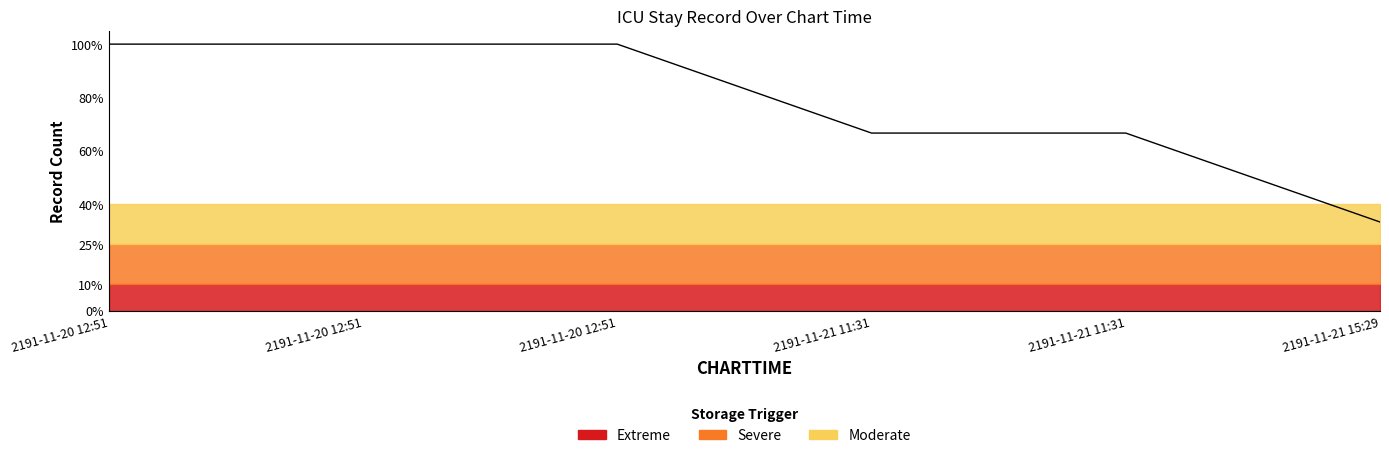

Rank the categories by value from lowest to highest.

2191-11-21 15:29, 2191-11-21 11:31, 2191-11-21 11:31, 2191-11-20 12:51, 2191-11-20 12:51, 2191-11-20 12:51